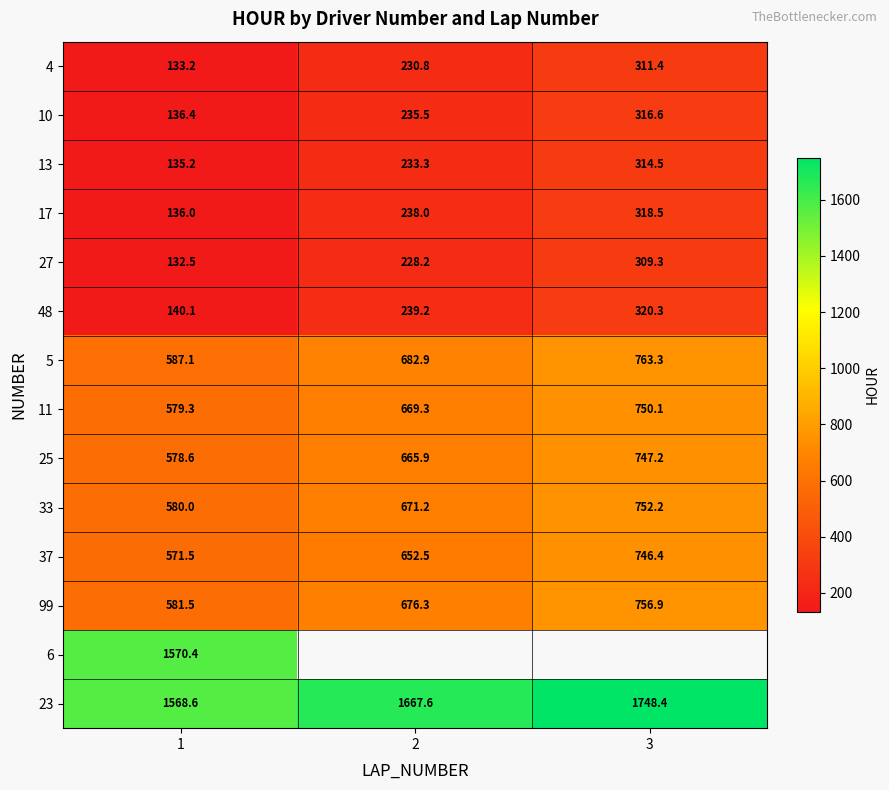

Rank the categories by 23 value from lowest to highest.

1, 2, 3